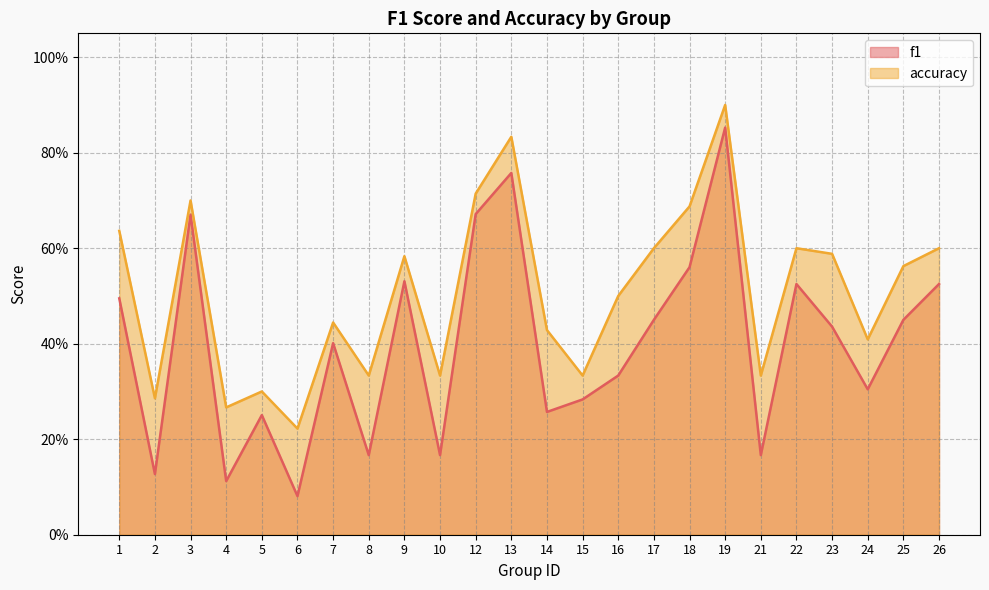

The value of accuracy at 18 is 0.7. True or false?

True